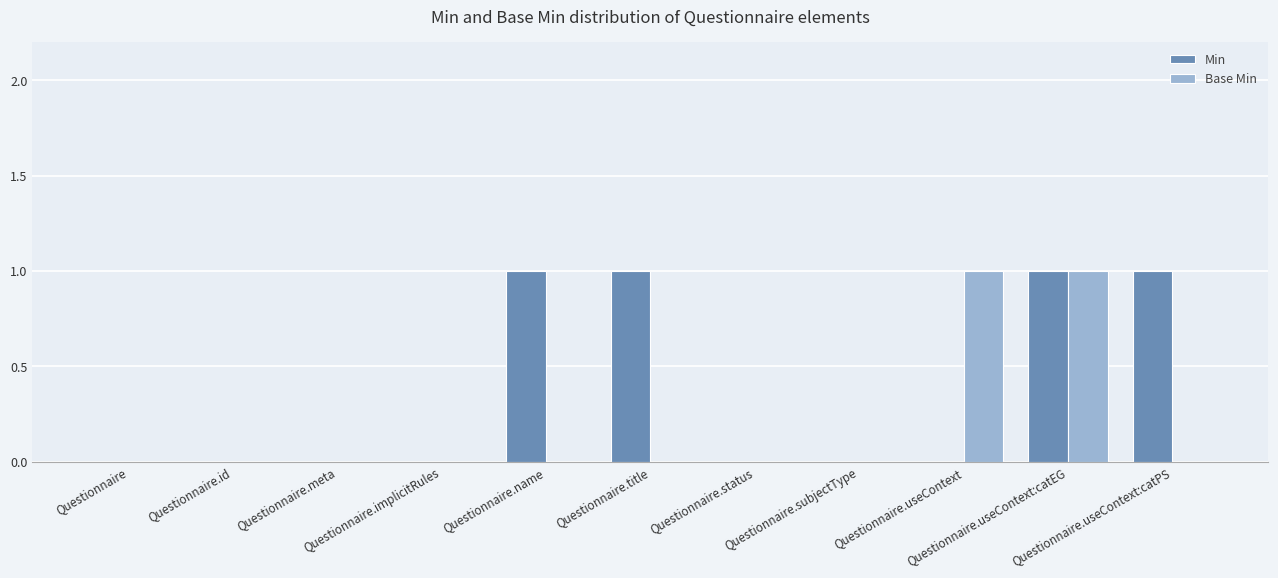

Reading left to right, list all the values displayed in this chart.

Min: 0	0	0	0	1	1	0	0	0	1	1
Base Min: 0	0	0	0	0	0	0	0	1	1	0